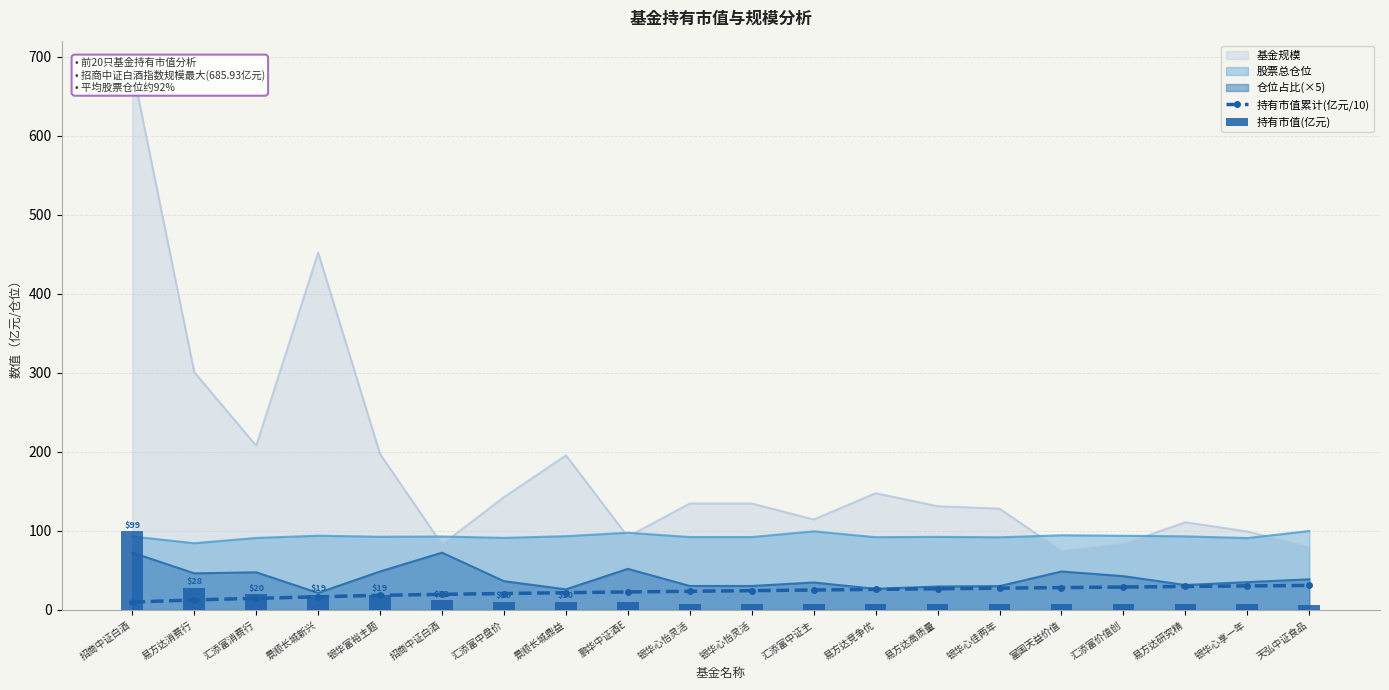

Is the value of 持有市值累计(亿元/10) at 银华富裕主题 greater than the value of 持有市值(亿元) at 银华心享一年?

Yes